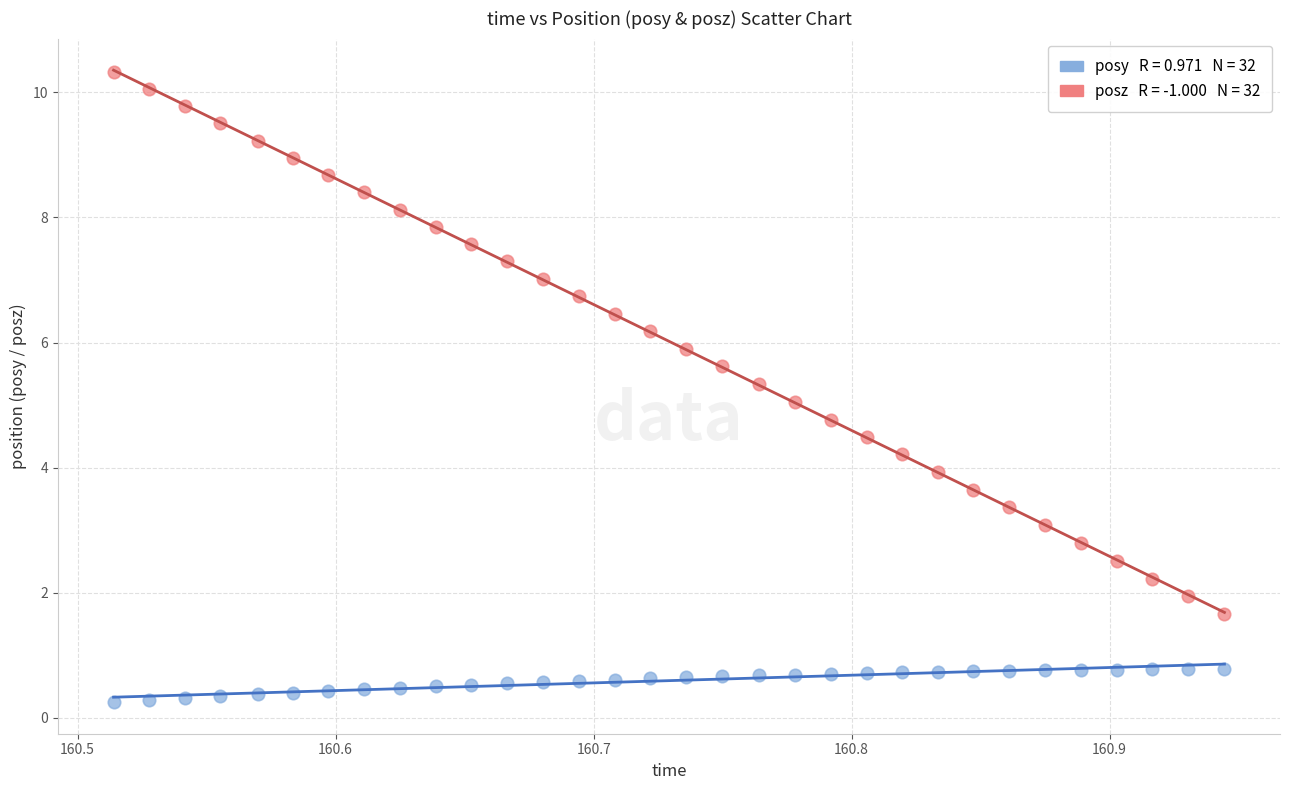

Across all data points, what is the range of X values (max minus min)?

0.4